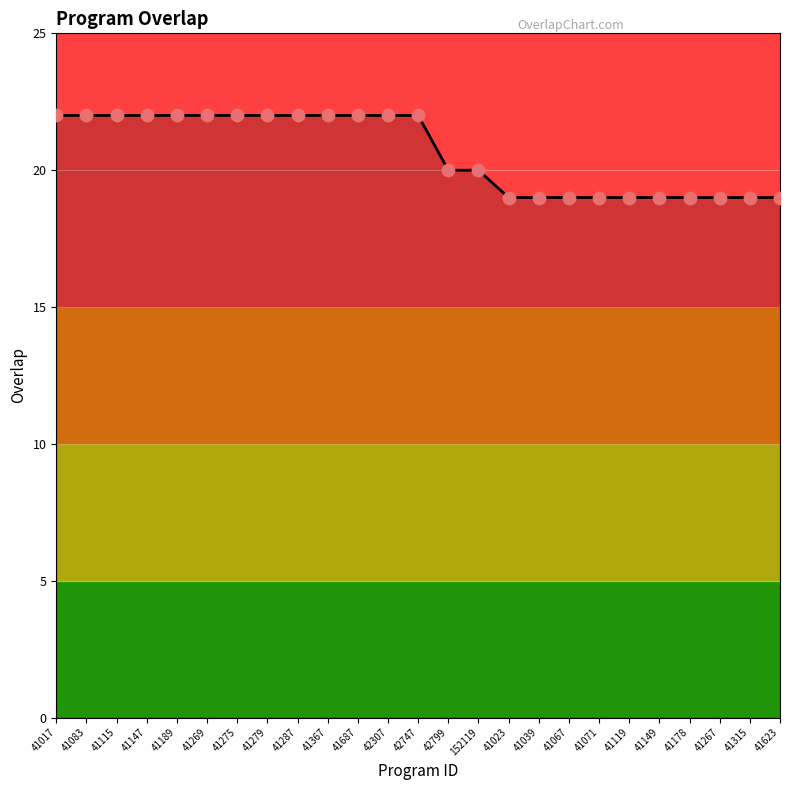

What is the change in value from 41269 to 41071?

-3